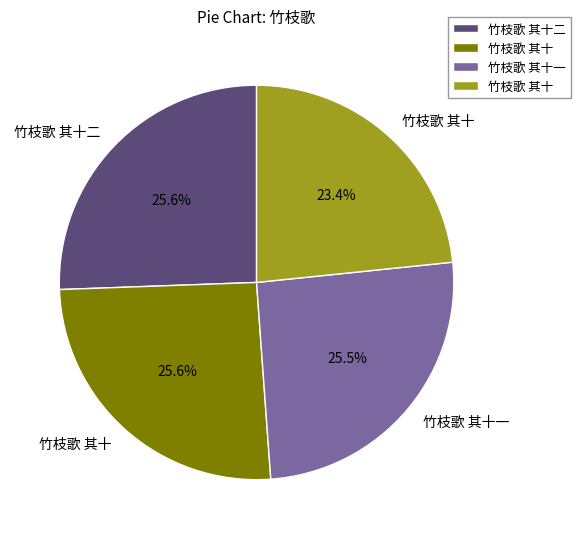

Is there any slice that represents more than half of the pie?

No